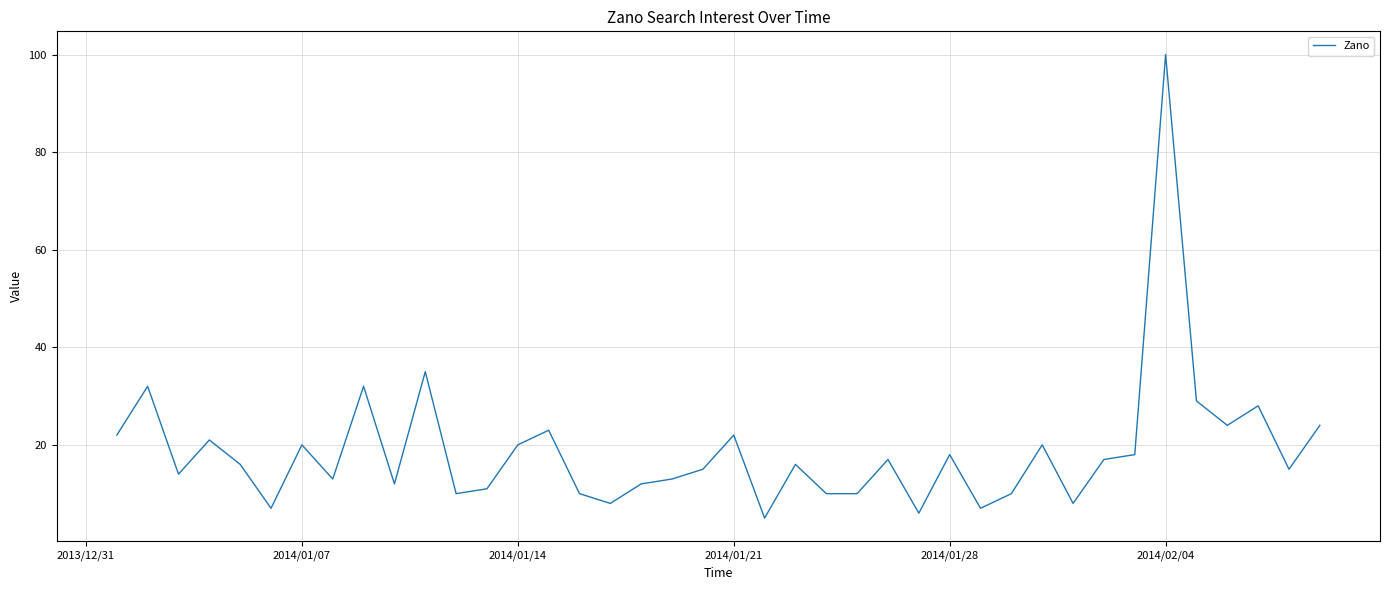

What is the smallest value displayed?

5